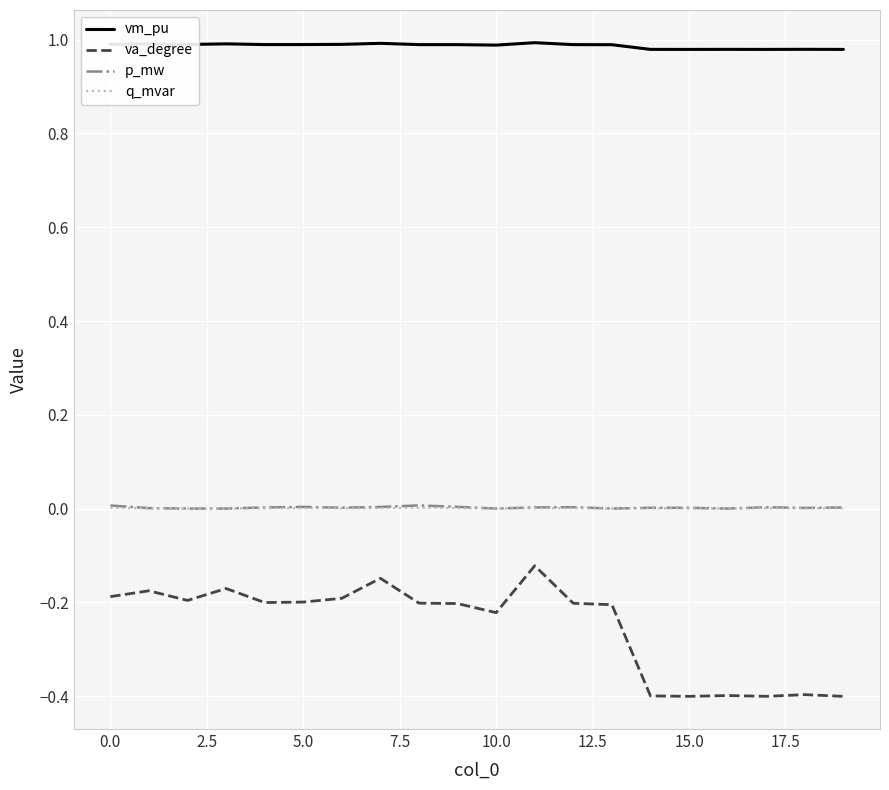

Which series has the largest total across all categories?

vm_pu